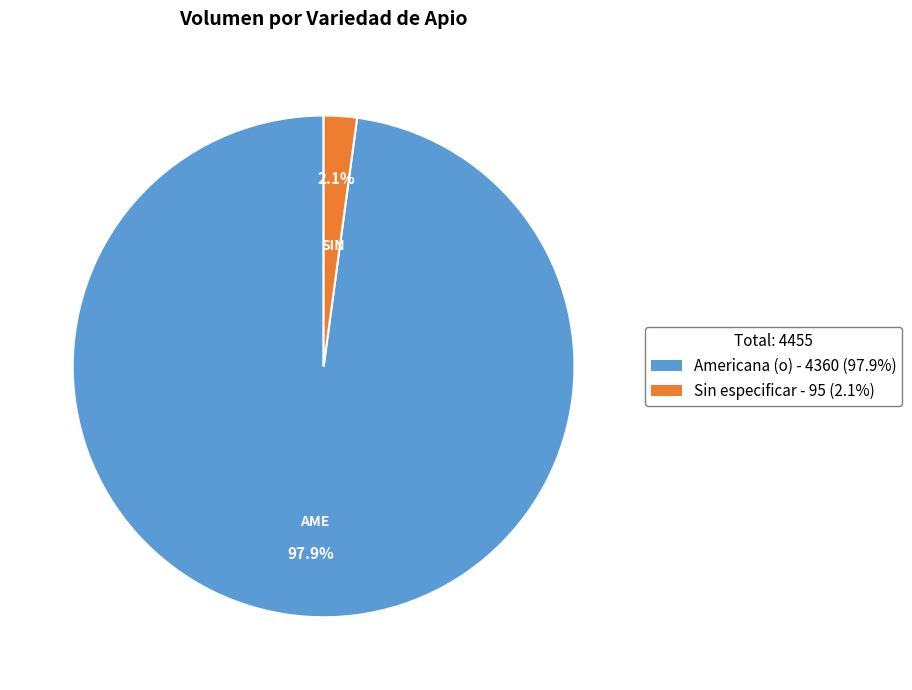

Is there any slice that represents more than half of the pie?

Yes